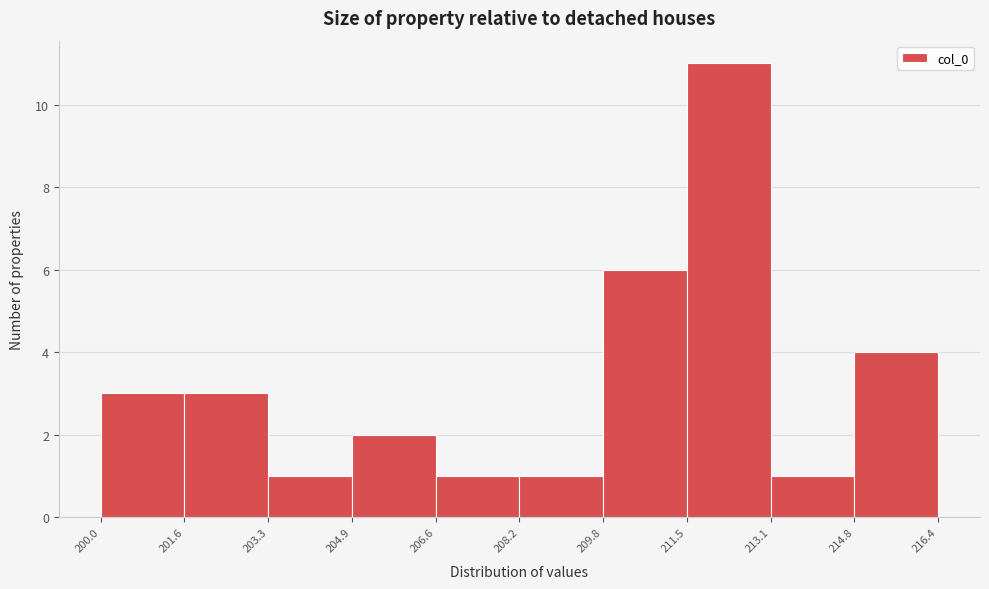

Reading left to right, transcribe this chart: for each bar, give the range it covers on the x-axis and its height. The values are not printed on the chart, so give them approximately, as read against the axis.

200.0 to 201.6: 3
201.6 to 203.3: 3
203.3 to 204.9: 1
204.9 to 206.6: 2
206.6 to 208.2: 1
208.2 to 209.8: 1
209.8 to 211.5: 6
211.5 to 213.1: 11
213.1 to 214.8: 1
214.8 to 216.4: 4